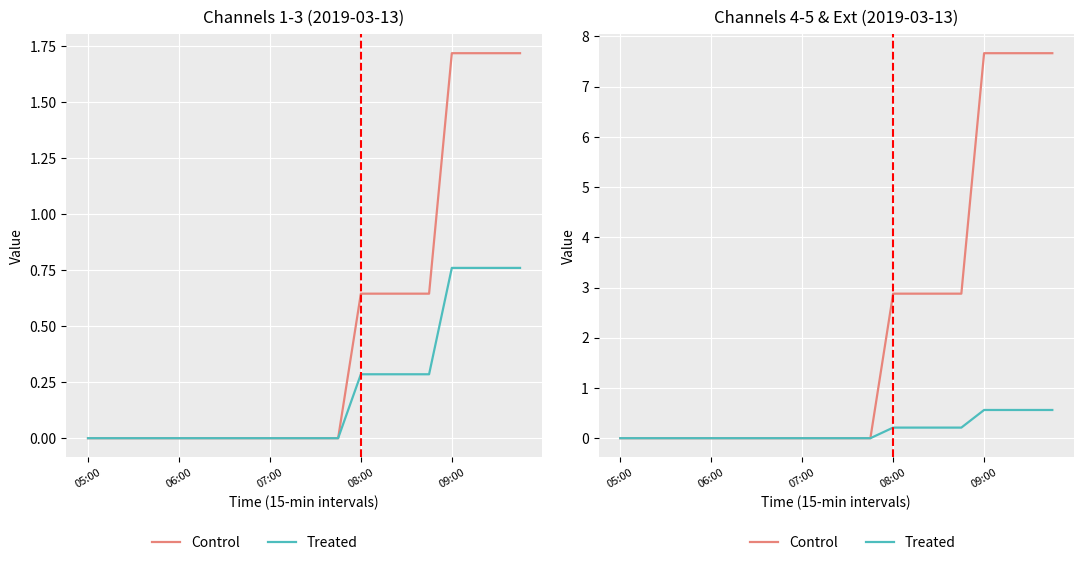

At which category is the sum across all series the highest?

09:00